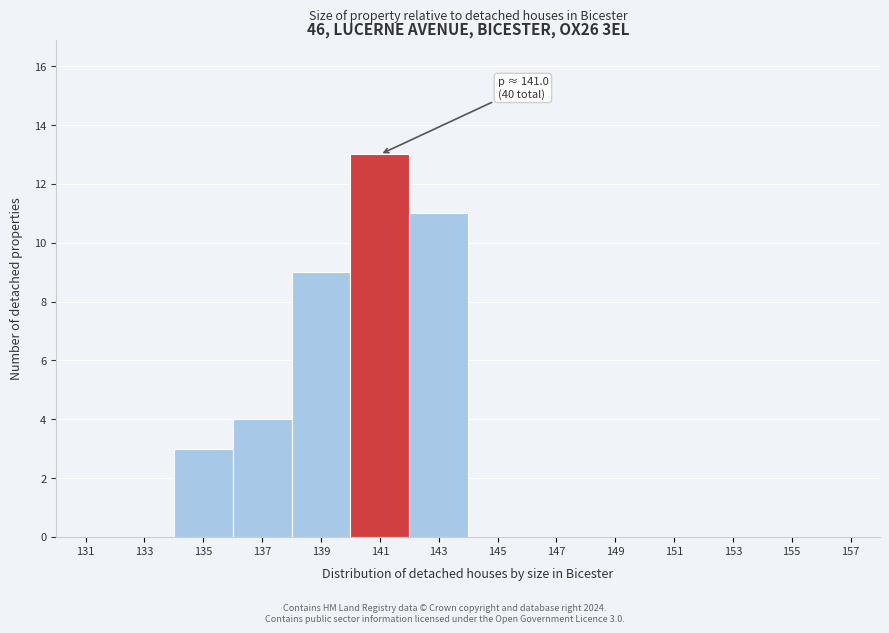

Reading right to left, extract all data points from this chart.

157=0	155=0	153=0	151=0	149=0	147=0	145=0	143=11	141=13	139=9	137=4	135=3	133=0	131=0